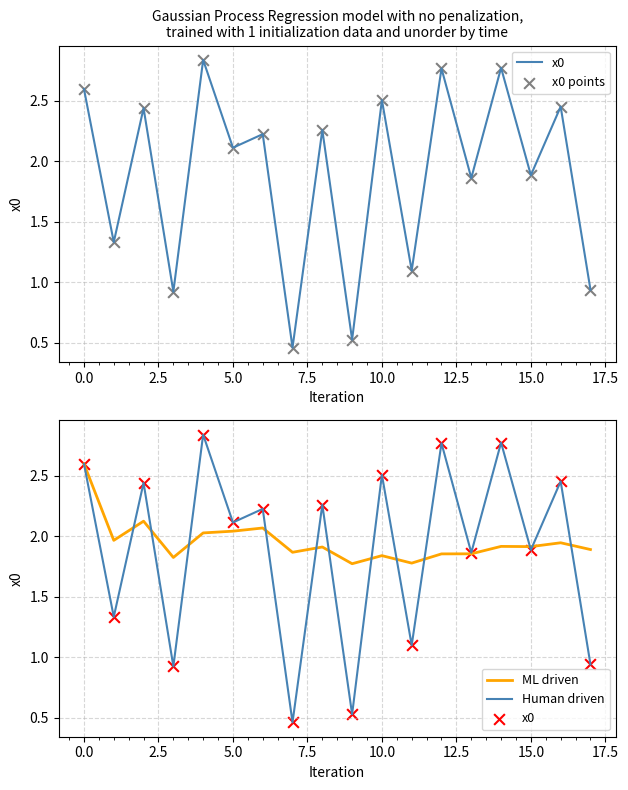

What is the total value across all series at 17.5?

8.7